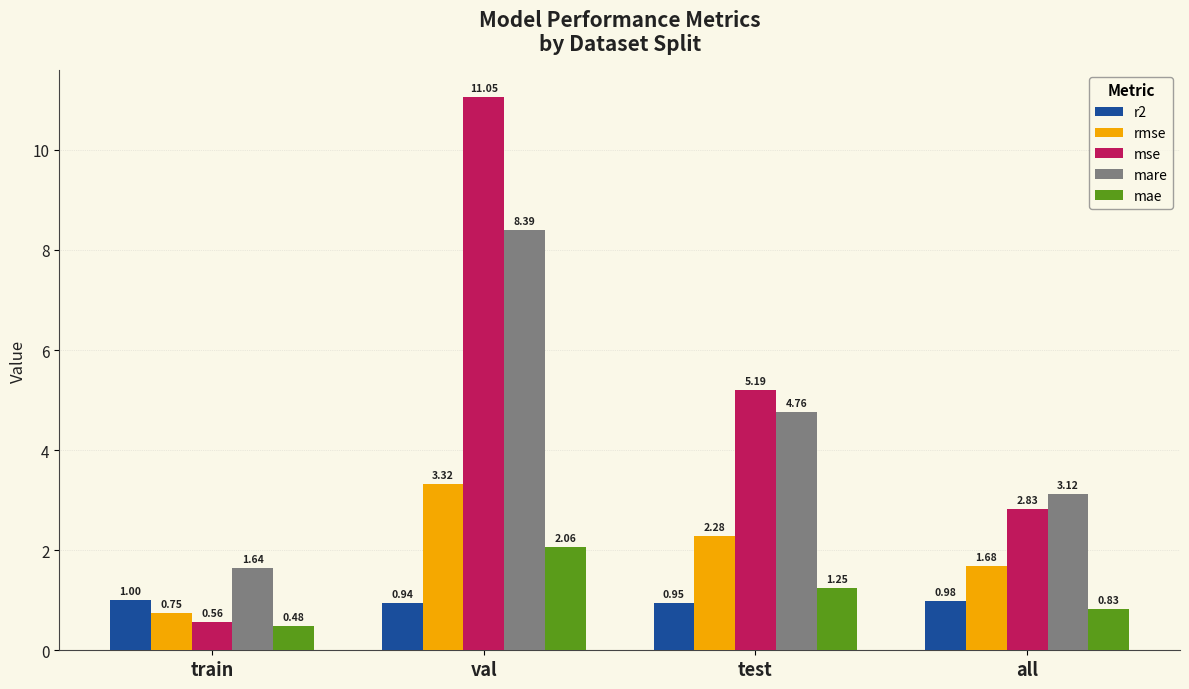

Are the bars horizontal?

No